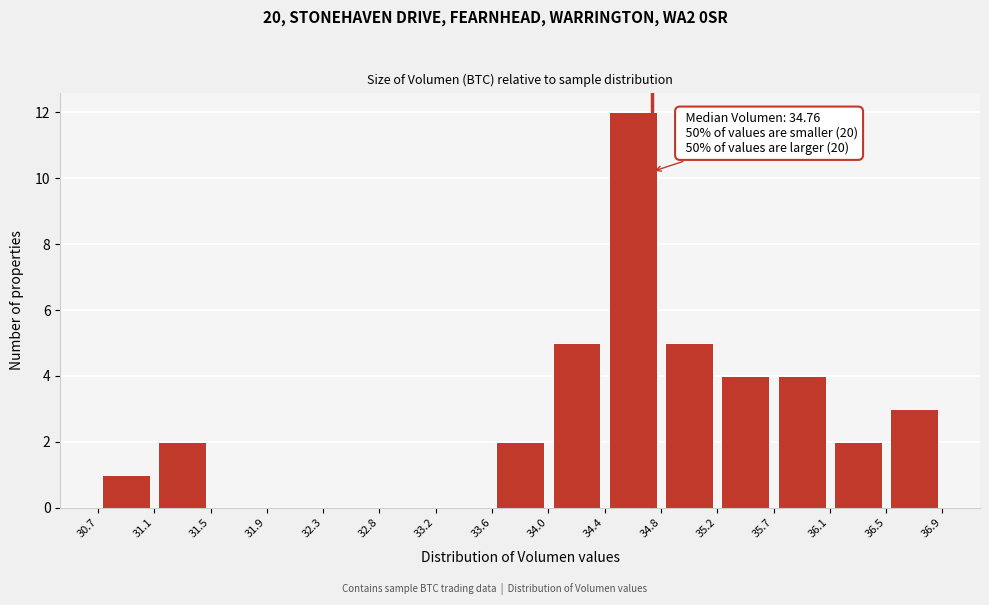

Which range on the x-axis has the tallest bar?

34.4 to 34.8